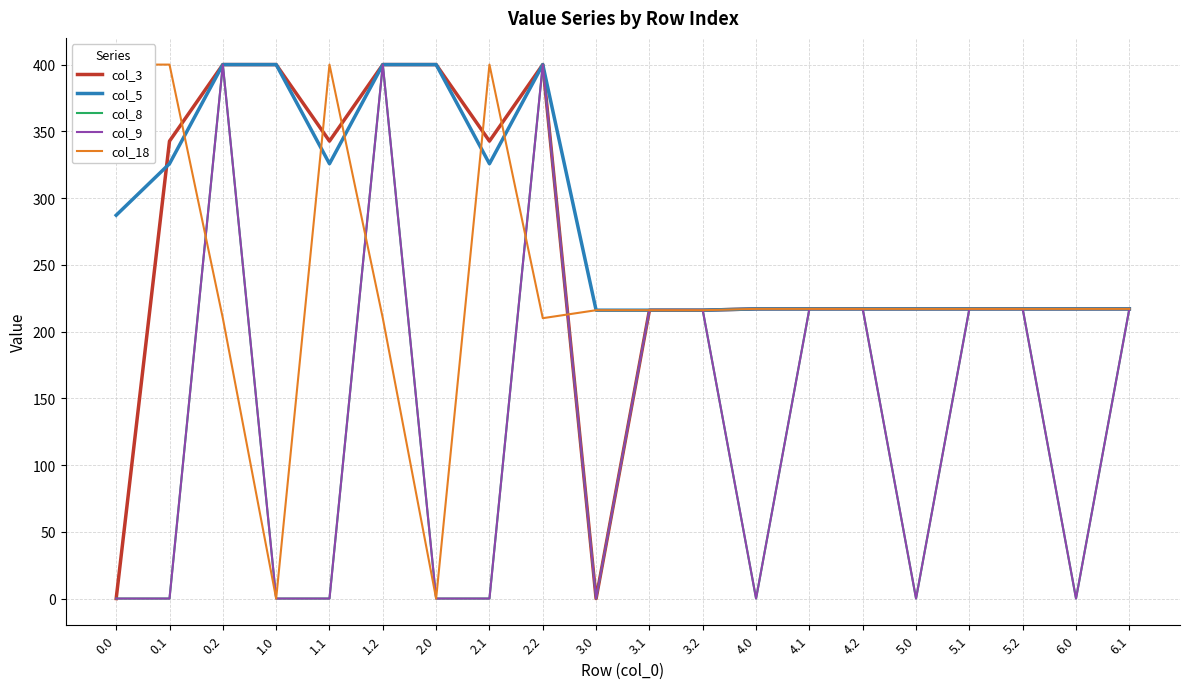

What is the value of the col_3 point at the 9th from the left?

400.0